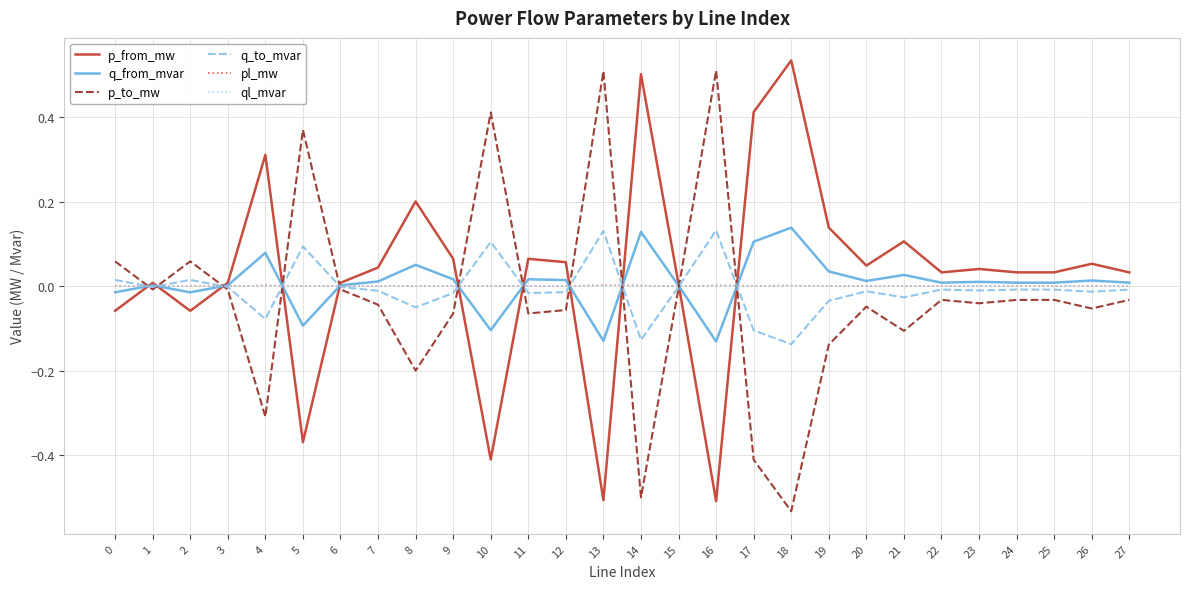

Which category has the highest value in the p_from_mw series?

18